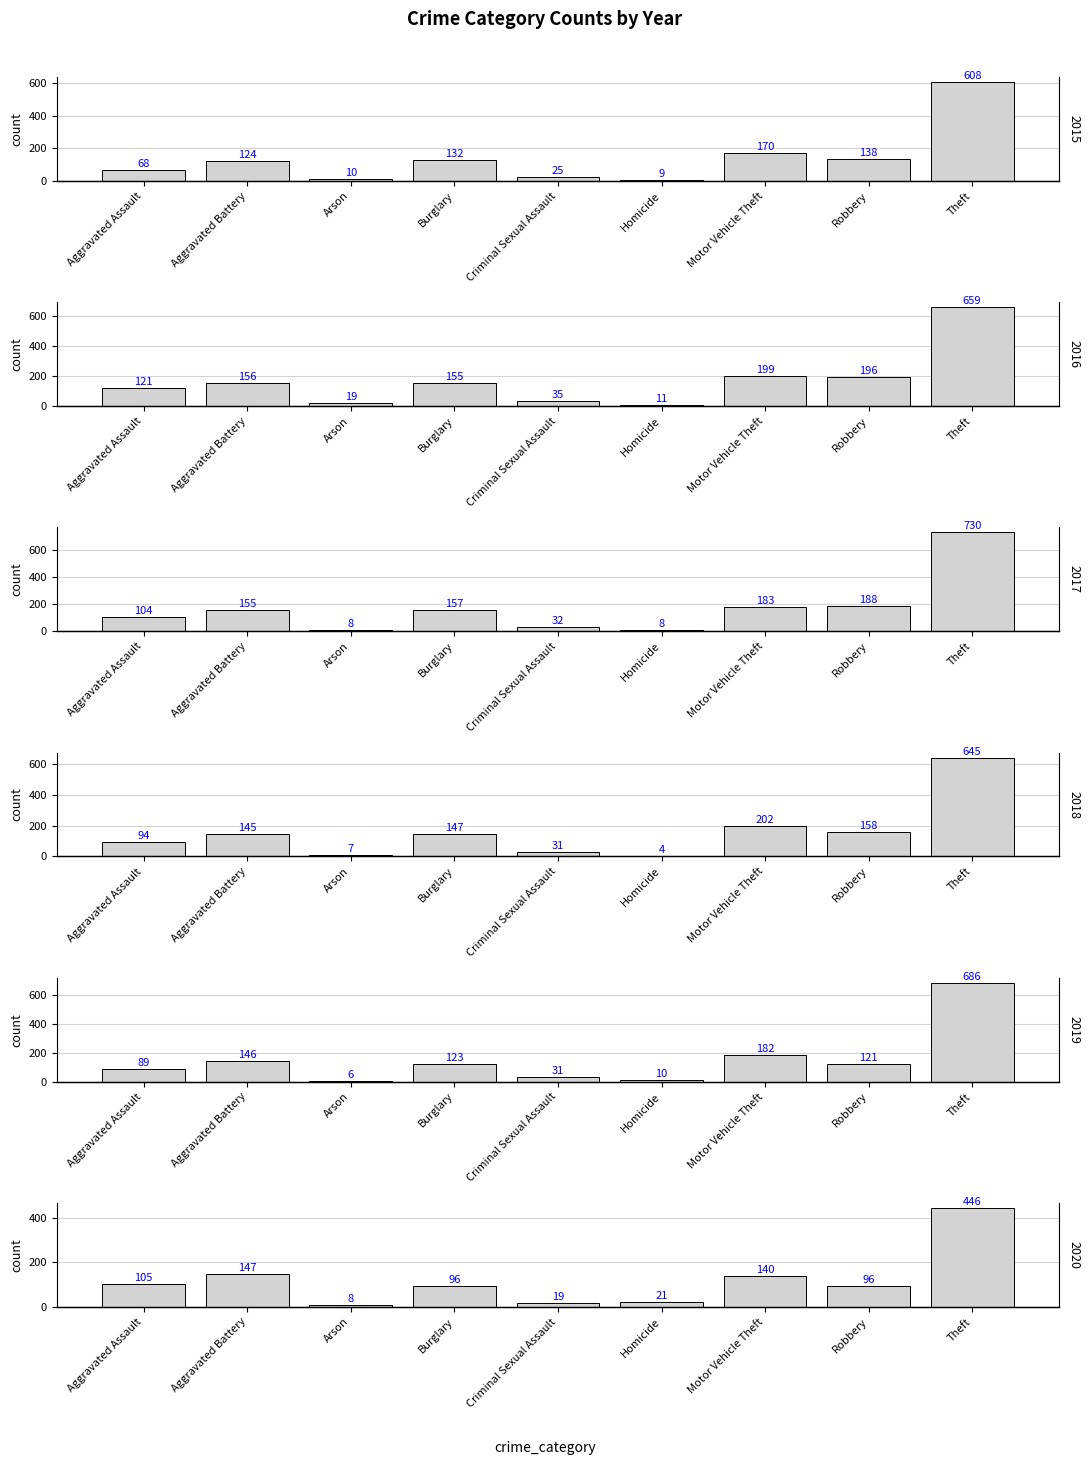

Which category has the lowest value across all series?

Homicide